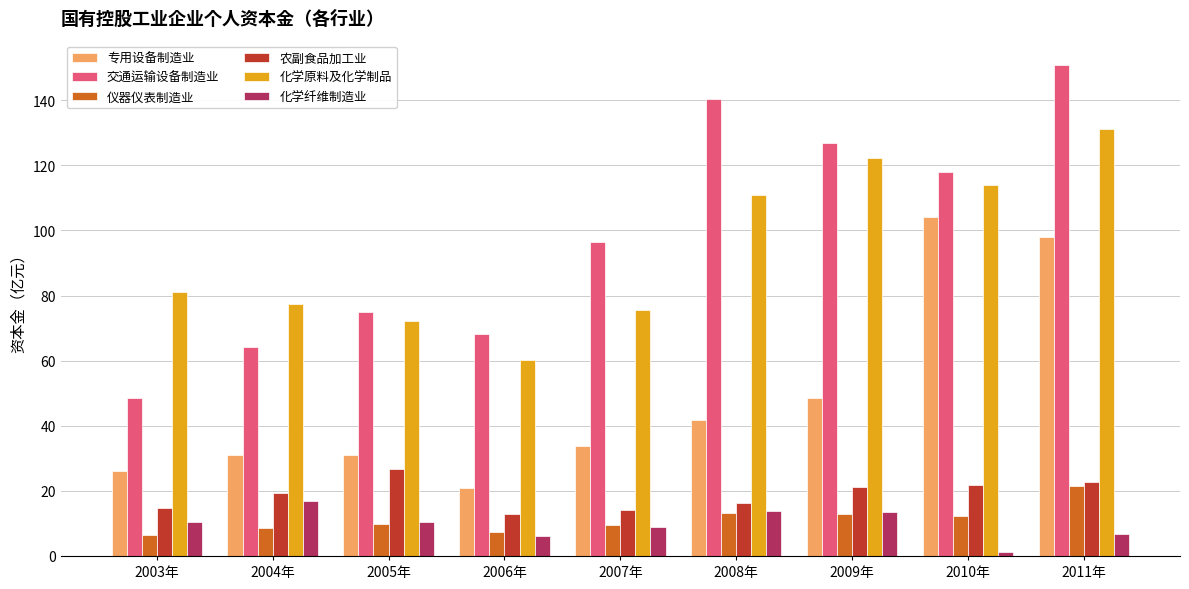

What position from the right is 2006年?

6